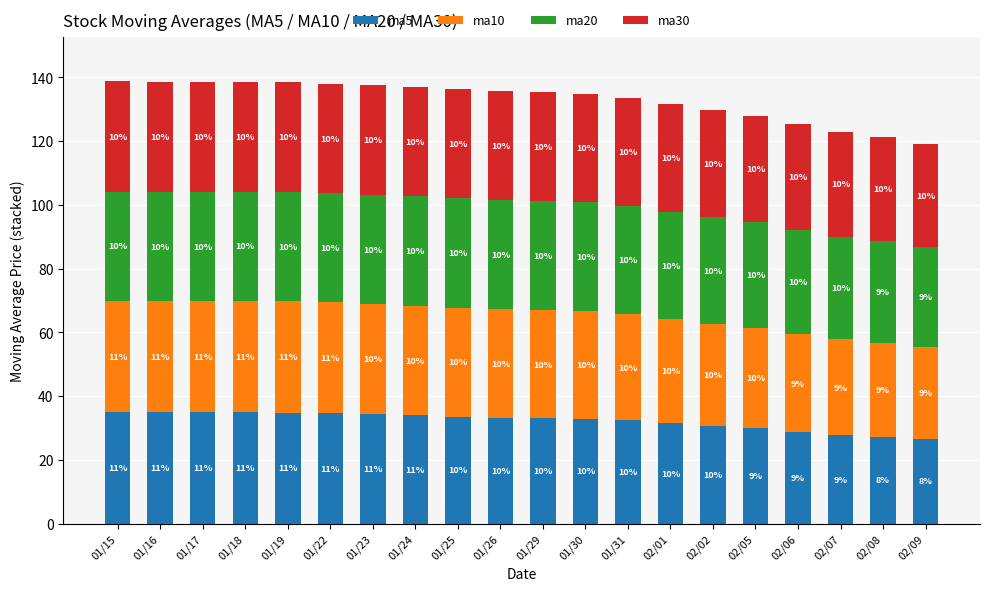

What position from the left is 01/15?

1